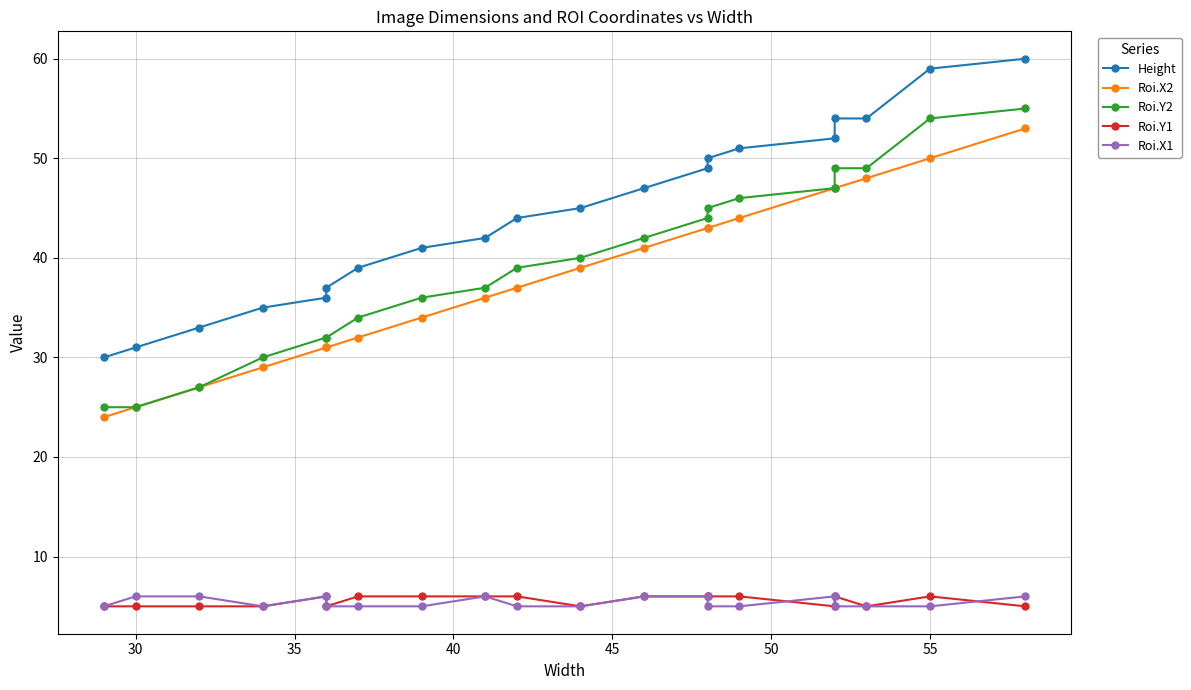

Reading left to right, extract all data points from this chart.

Height: 30	31	33	35	36	37	39	41	42	44	45	47	49	50	51	52	54	54	59	60
Roi.X2: 24	25	27	29	31	31	32	34	36	37	39	41	43	43	44	47	47	48	50	53
Roi.Y2: 25	25	27	30	32	32	34	36	37	39	40	42	44	45	46	47	49	49	54	55
Roi.Y1: 5	5	5	5	6	5	6	6	6	6	5	6	6	6	6	5	6	5	6	5
Roi.X1: 5	6	6	5	6	5	5	5	6	5	5	6	6	5	5	6	5	5	5	6